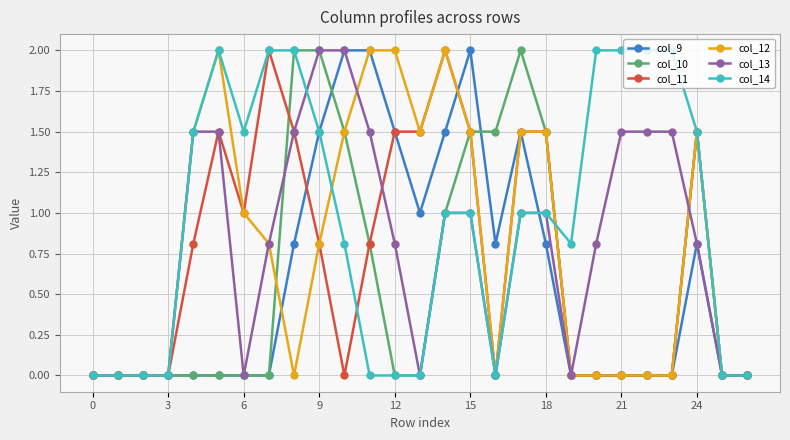

What is the highest value of the col_9 series?

2.0